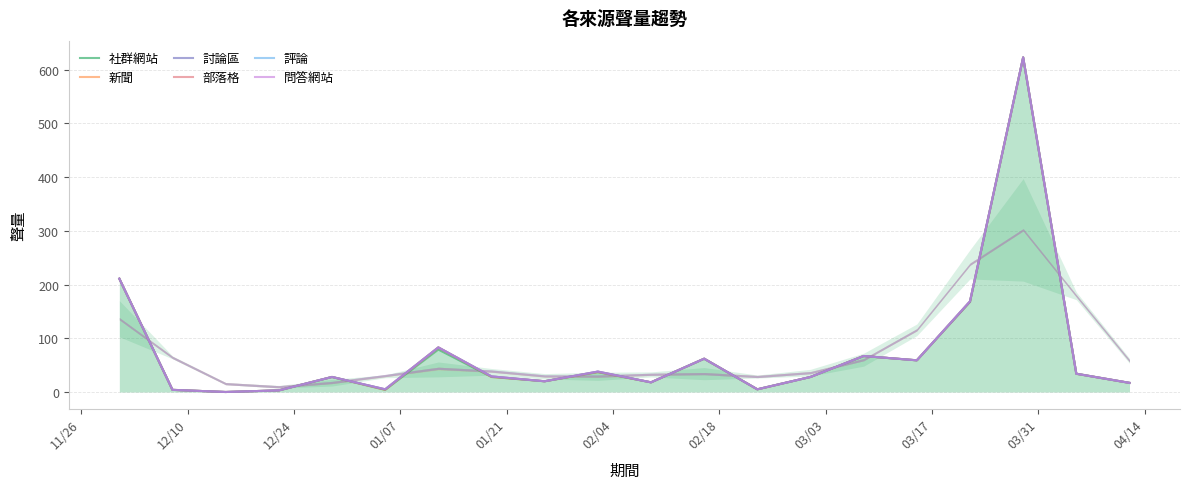

What is the sum of all 討論區 values?

1502